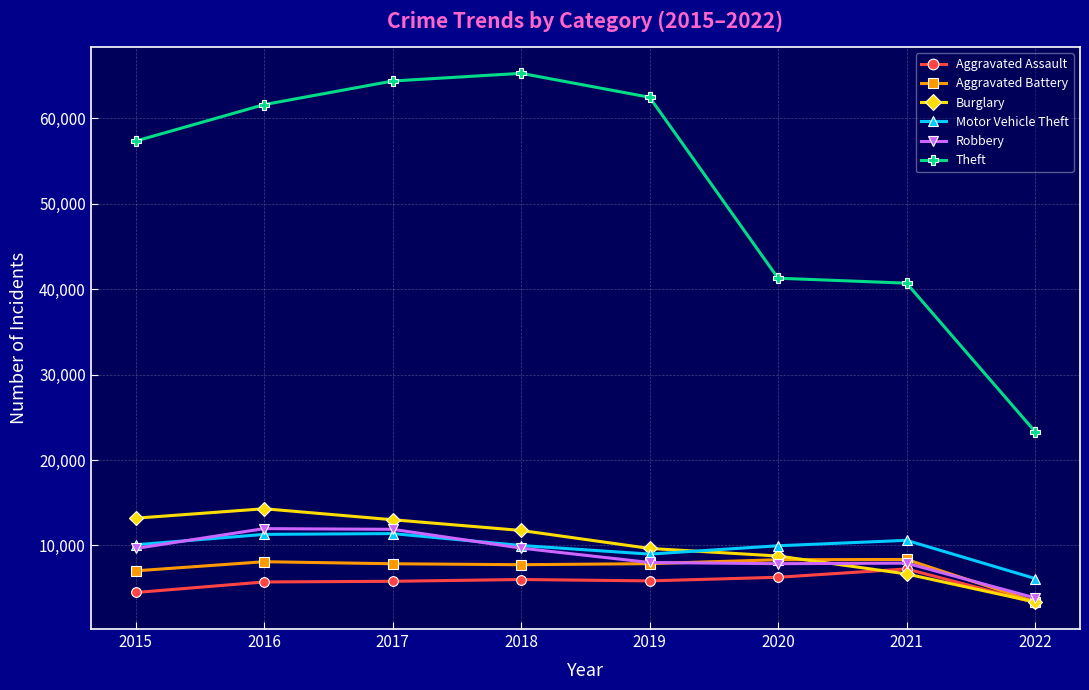

What are all the series names shown in the legend?

Aggravated Assault, Aggravated Battery, Burglary, Motor Vehicle Theft, Robbery, Theft